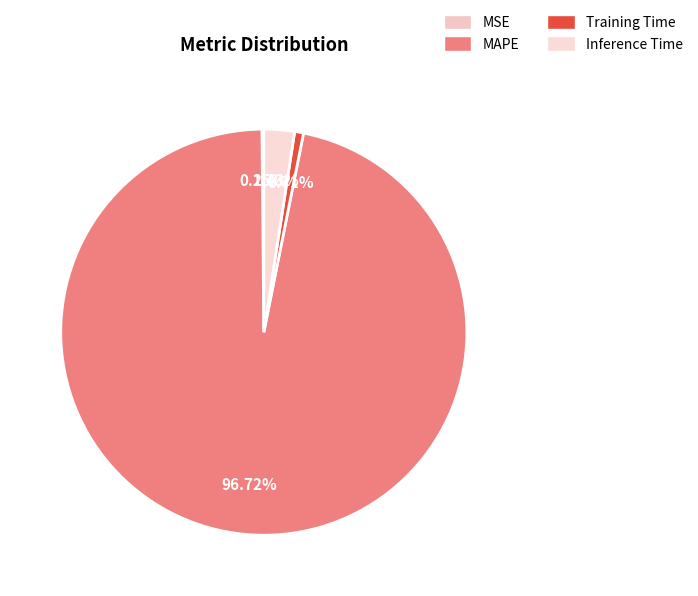

How many segments does this pie chart have?

4